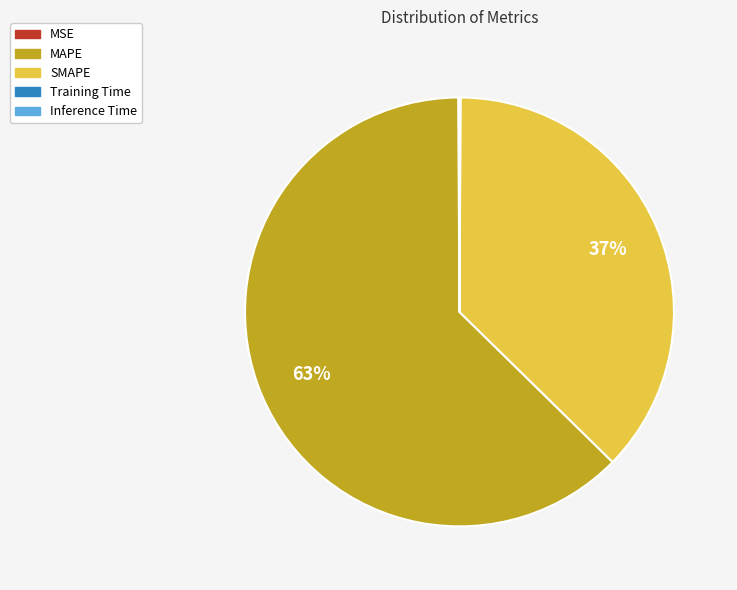

The MAPE slice represents 74% of the pie. True or false?

False